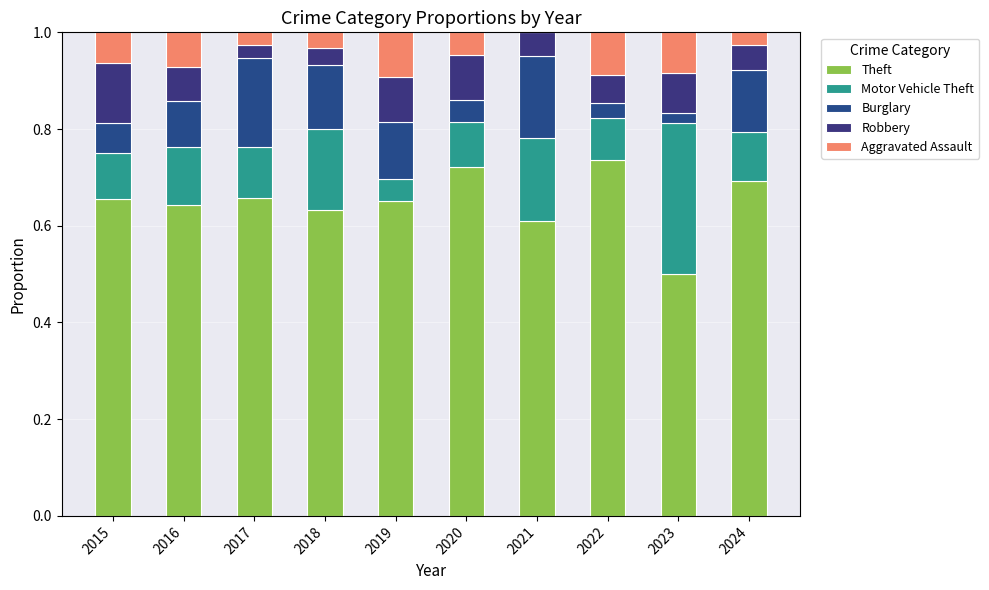

Where is Motor Vehicle Theft nearest to the value 0?

2019